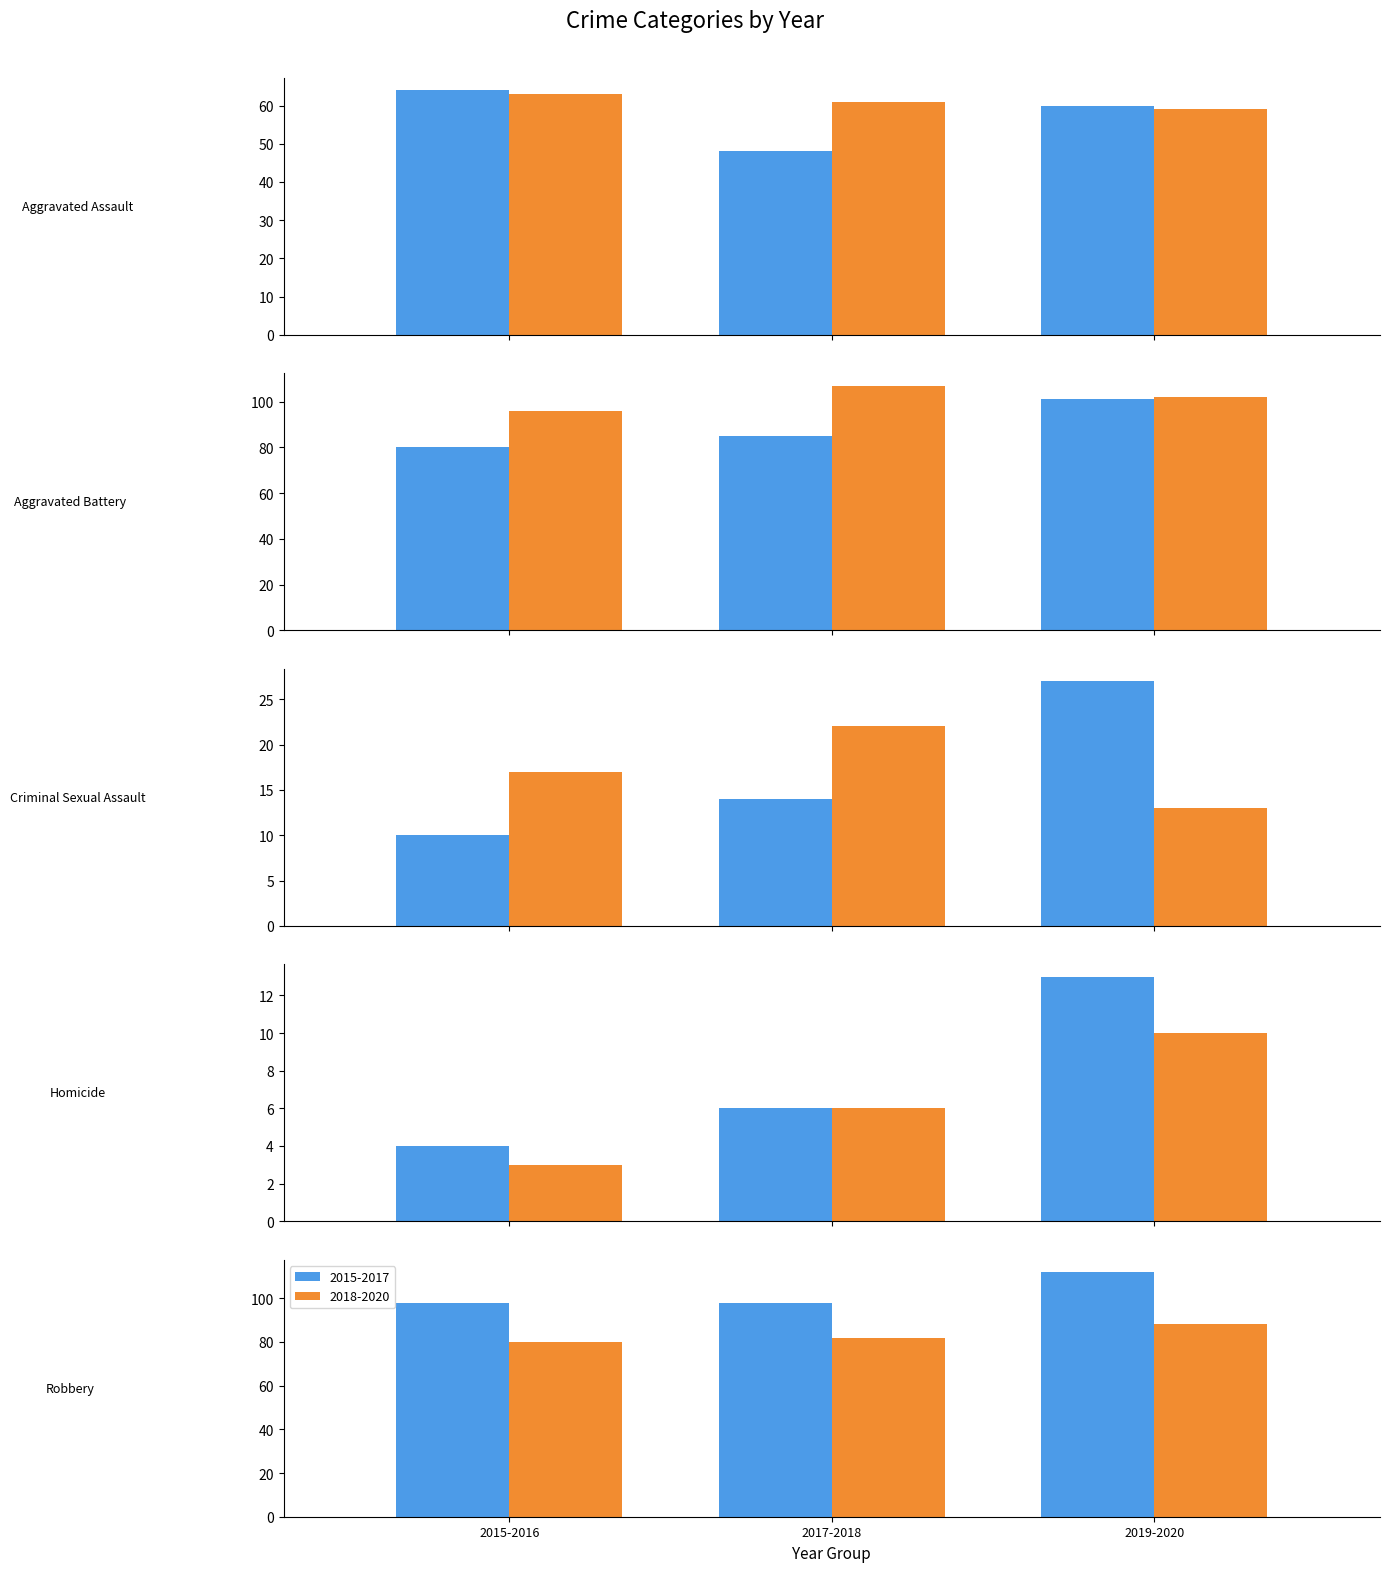

What is the smallest value displayed?

3